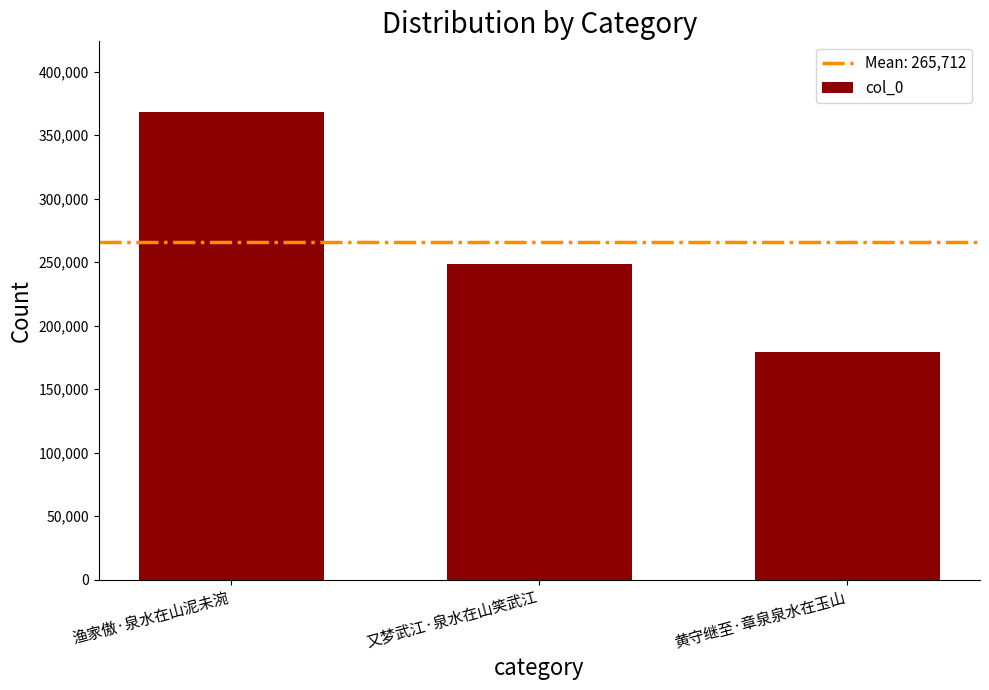

What is the value of the 3rd bar from the left?

179620